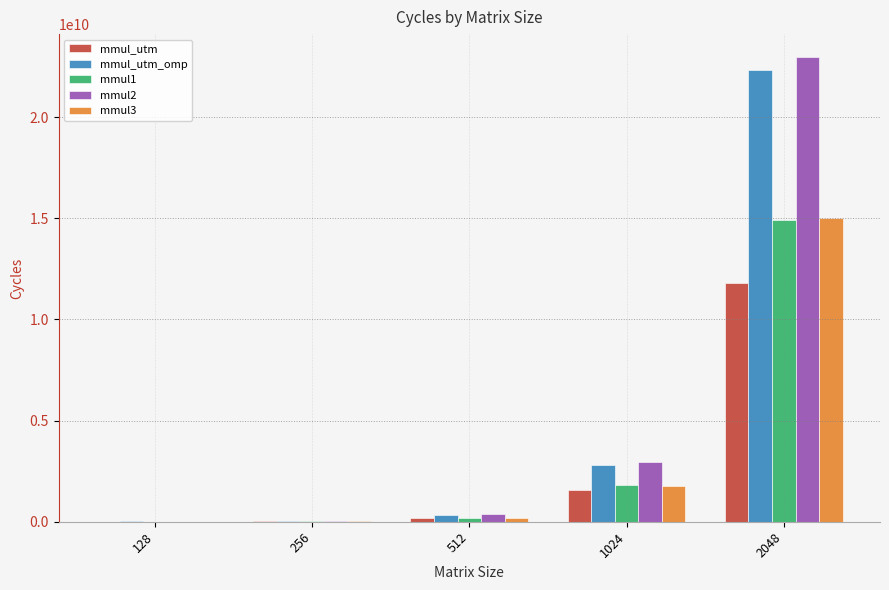

What is the average value of the mmul_utm_omp series?

5099017826.2